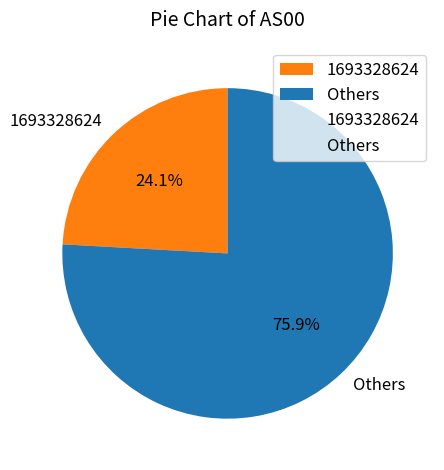

To the nearest percent, what is the difference between the largest and smallest slice percentages?

52%